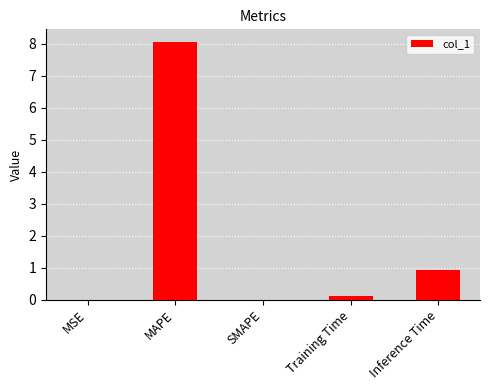

True or false: the data shows 8.0 at MAPE.

True